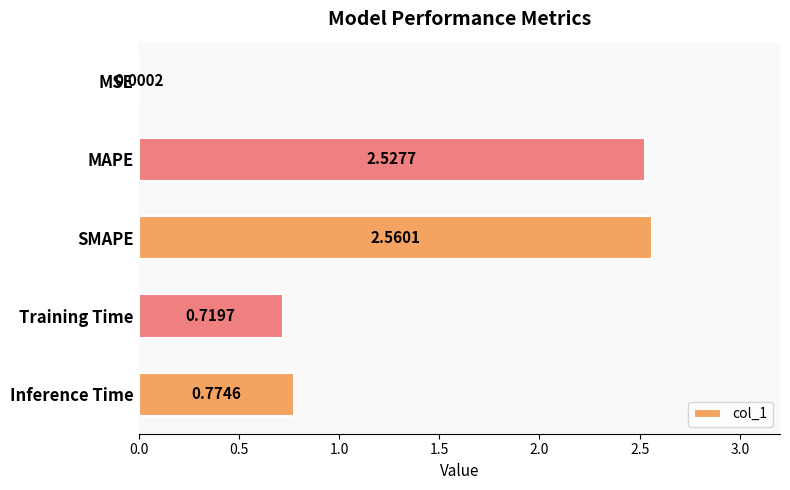

Which category has the highest value across all series?

SMAPE